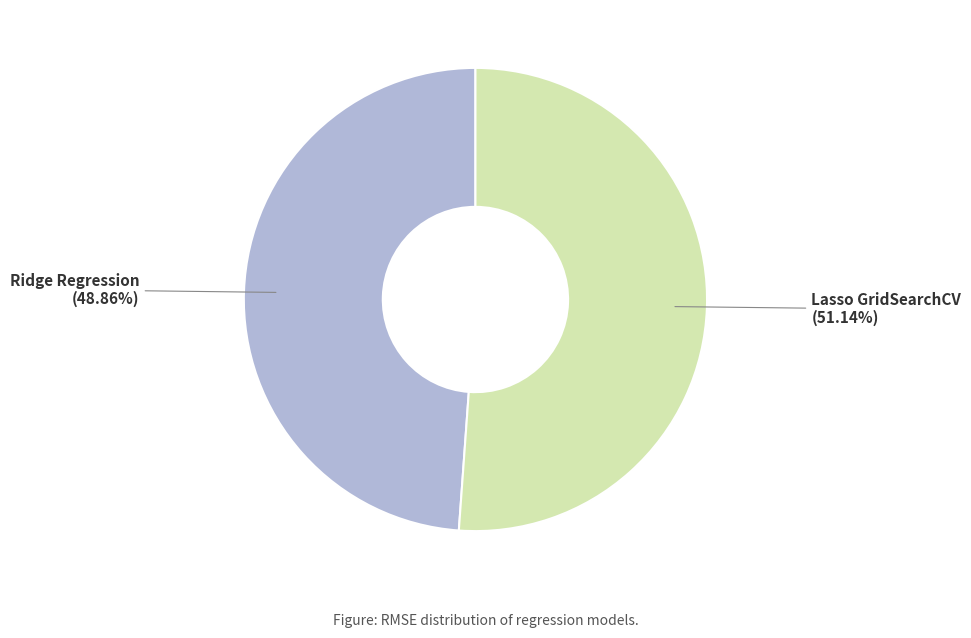

What percentage is NOT represented by Ridge Regression?

51.1%